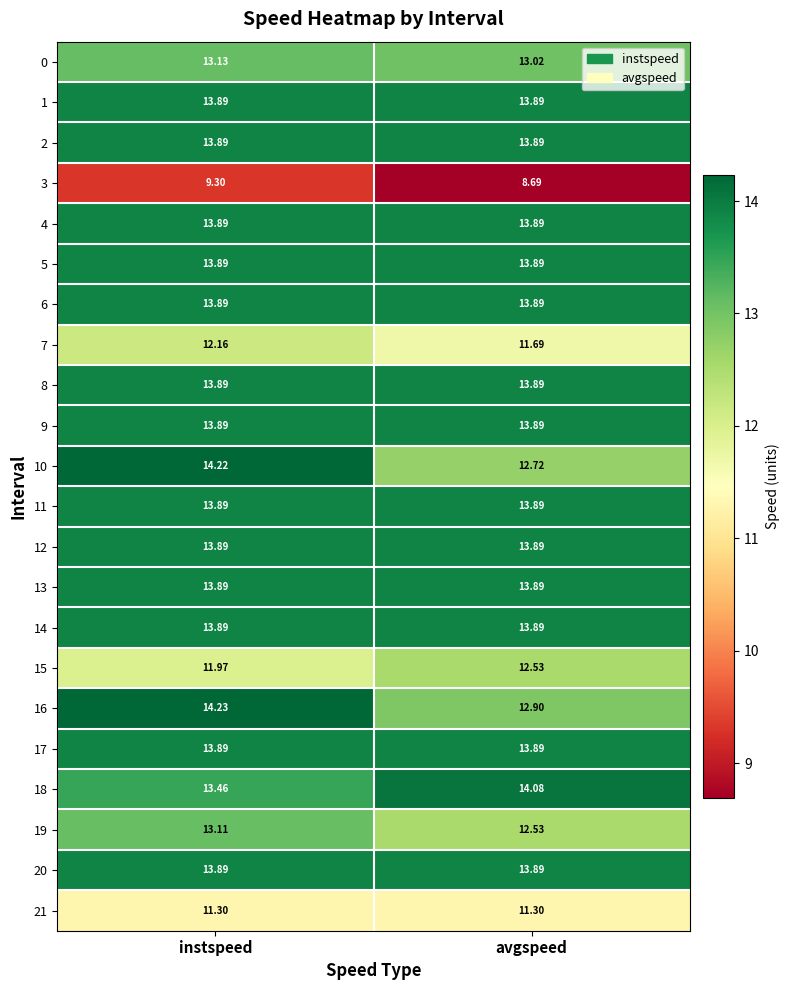

What is the smallest value displayed?

8.7